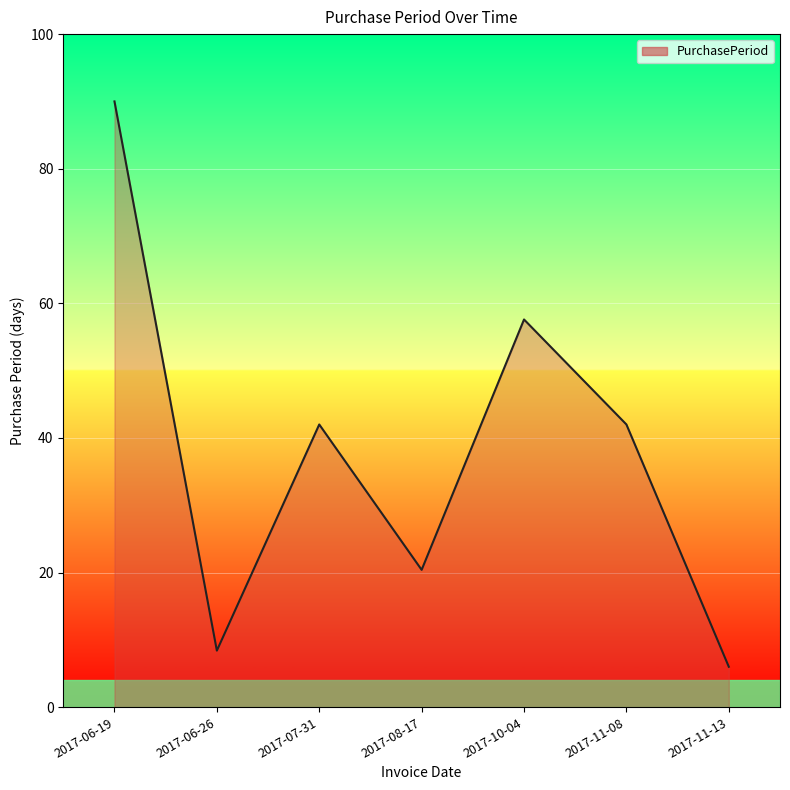

Reading right to left, what are all the values shown in this chart?

6.0	42.0	57.6	20.4	42.0	8.4	90.0